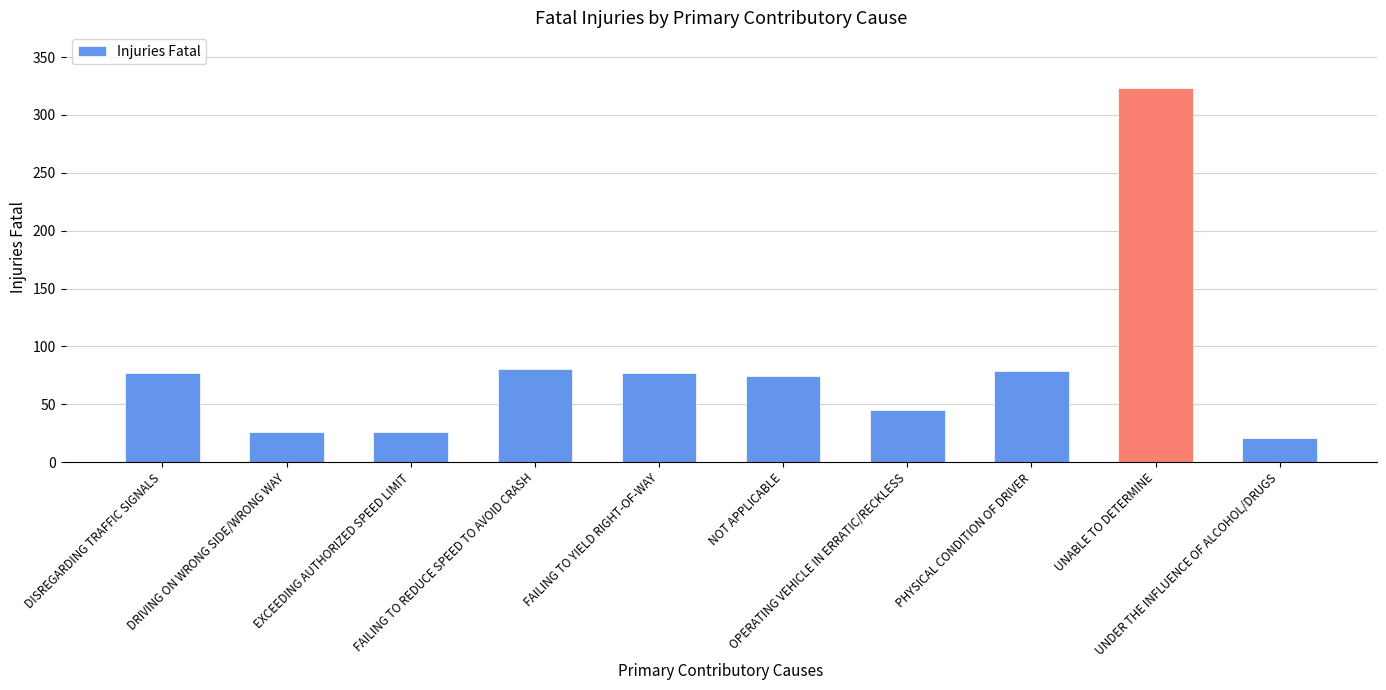

What is the smallest value displayed?

21